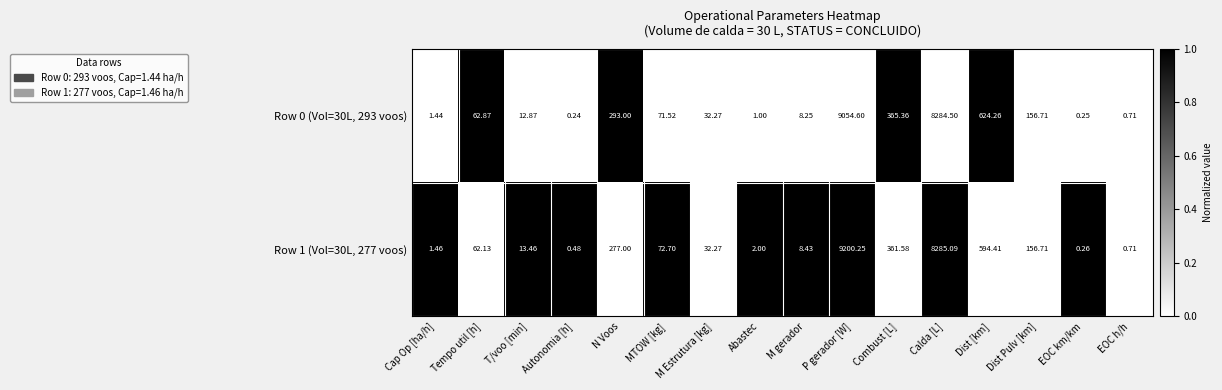

Where is Row 1 (Vol=30L, 277 voos) nearest to the value 4600?

Calda [L]